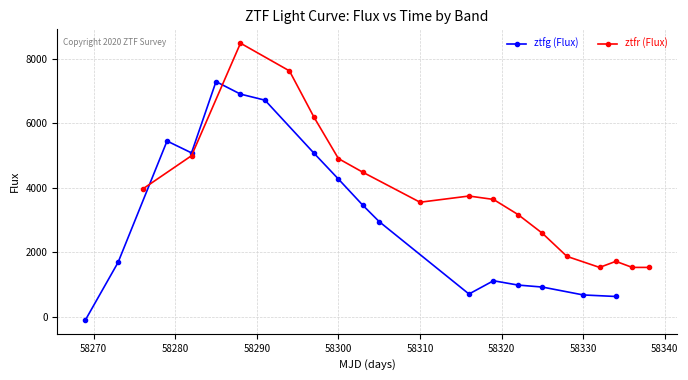

Is this an area chart (filled region under the line)?

No